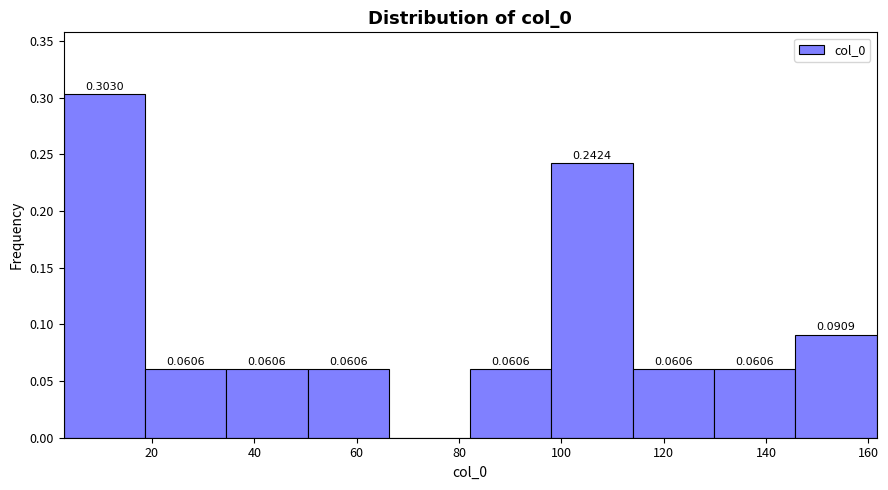

Which range on the x-axis has the tallest bar?

2 to 18